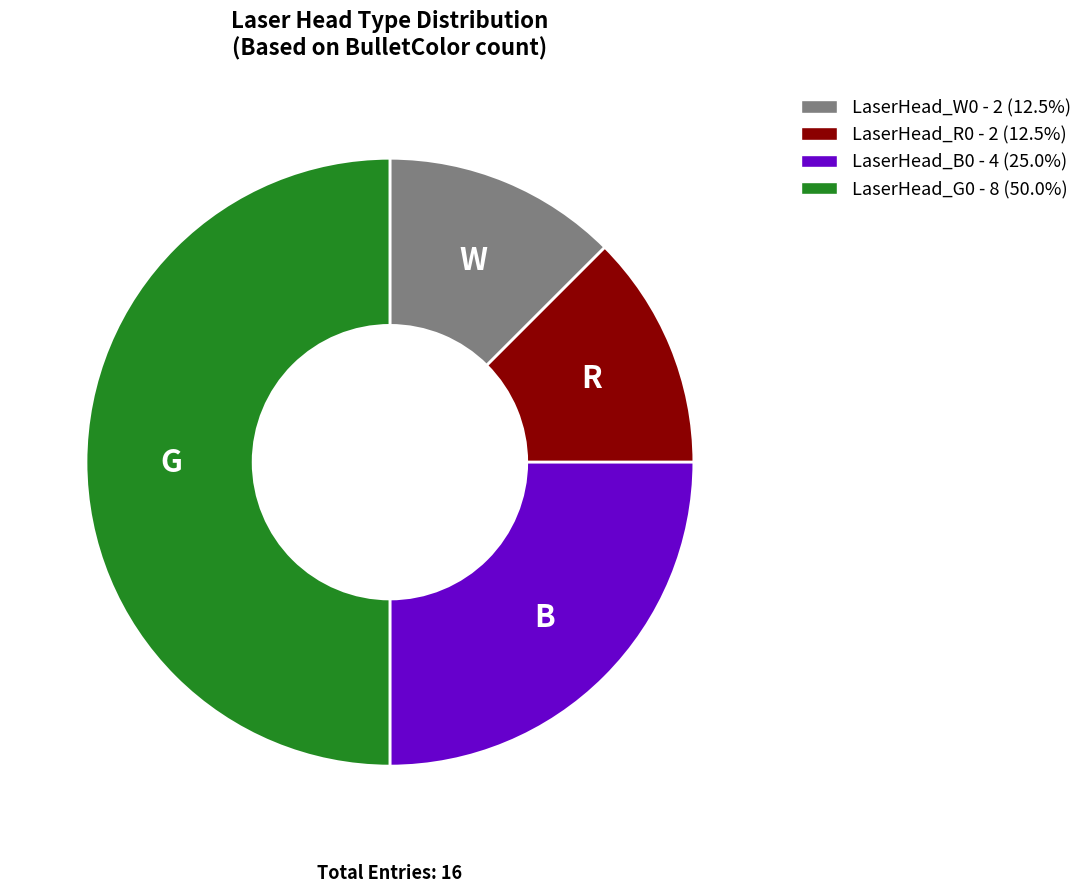

How many slices are in this pie chart?

4